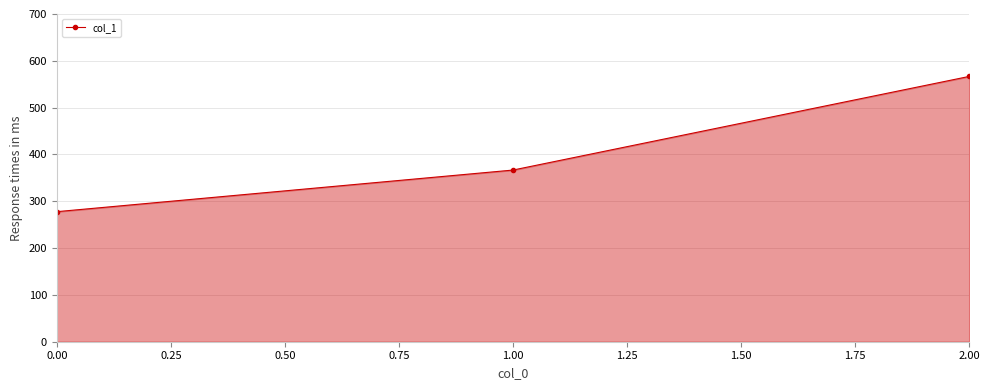

What is the average value?

403.7